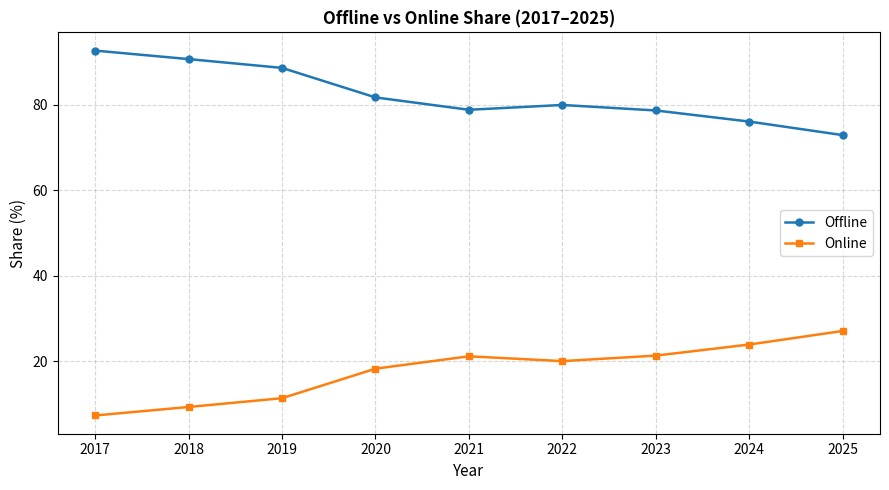

How many lines are shown in the chart?

2